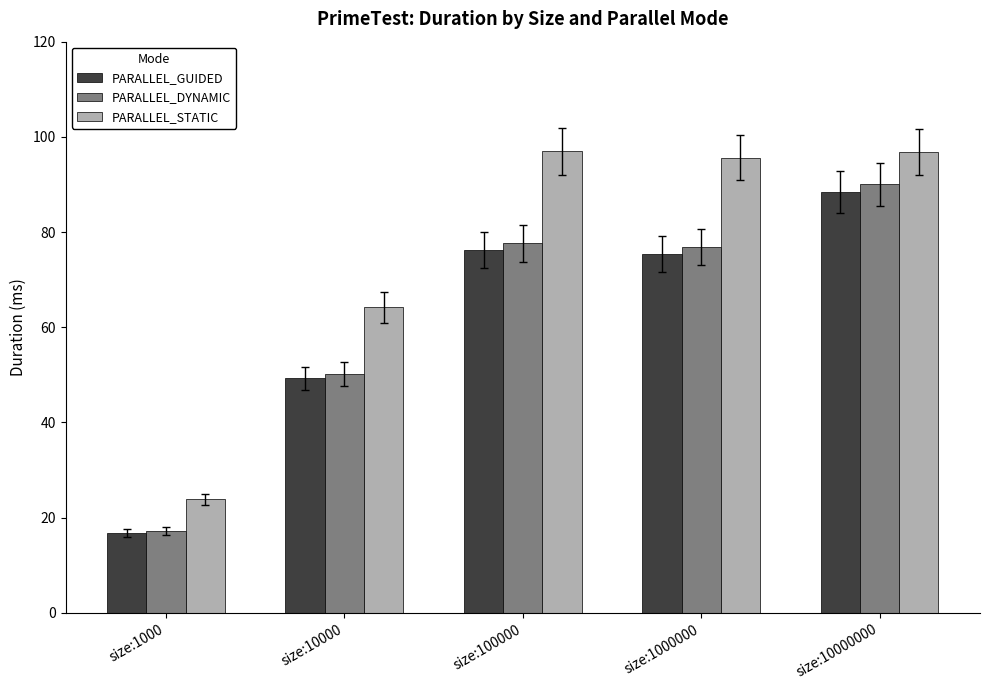

What is the sum of the PARALLEL_DYNAMIC values at size:100000 and size:10000?

127.8